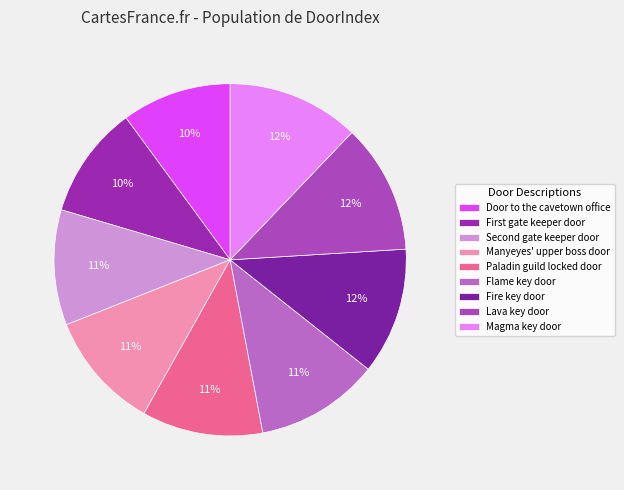

Is Paladin guild locked door the majority of the pie?

No